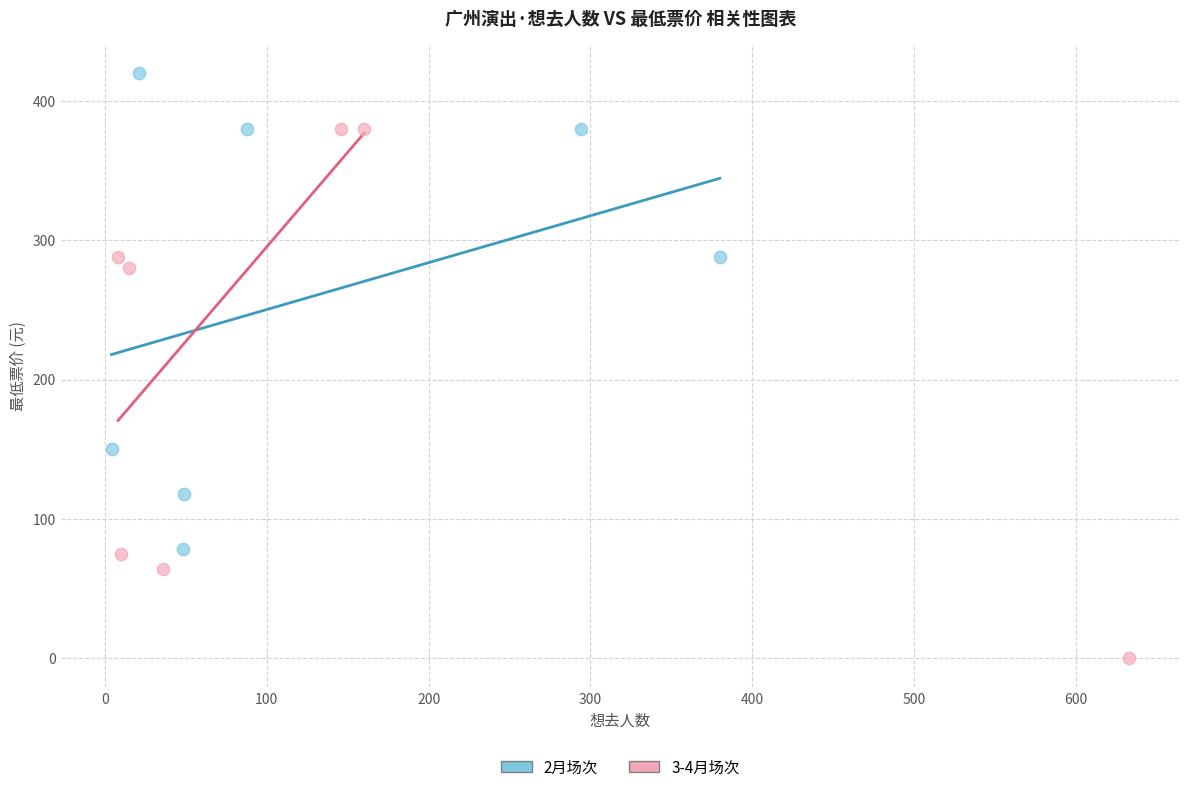

Which series has the widest spread of Y values?

3-4月场次